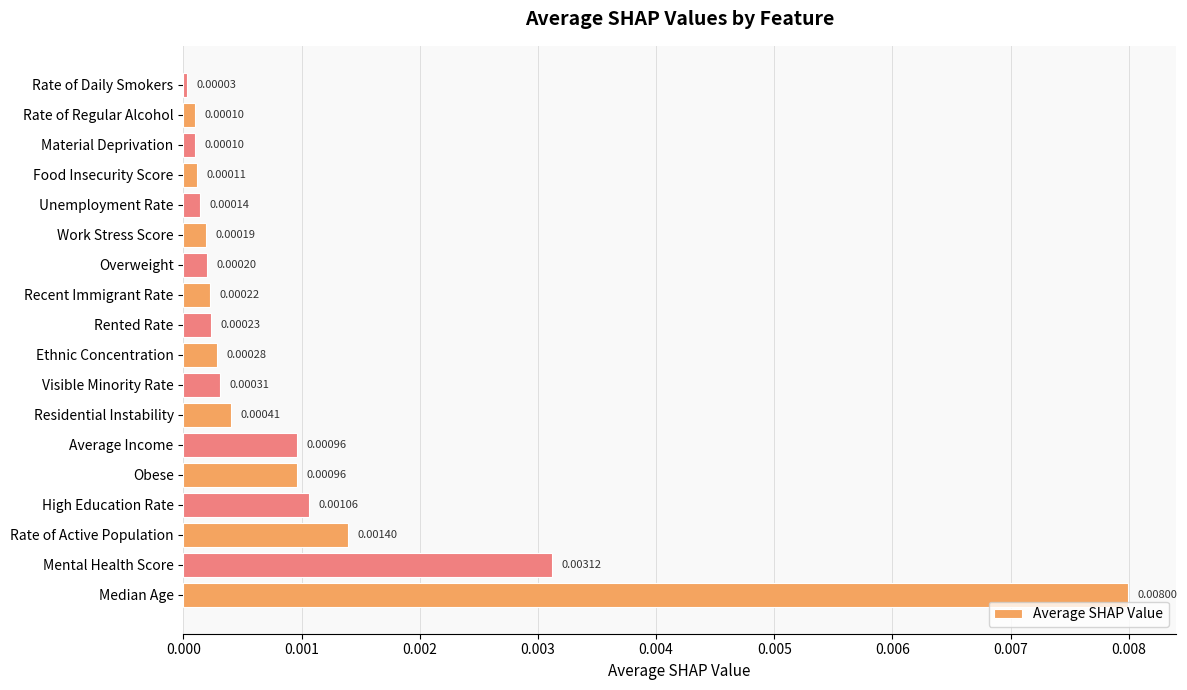

Which label corresponds to the smallest value in the chart?

Rate of Daily Smokers